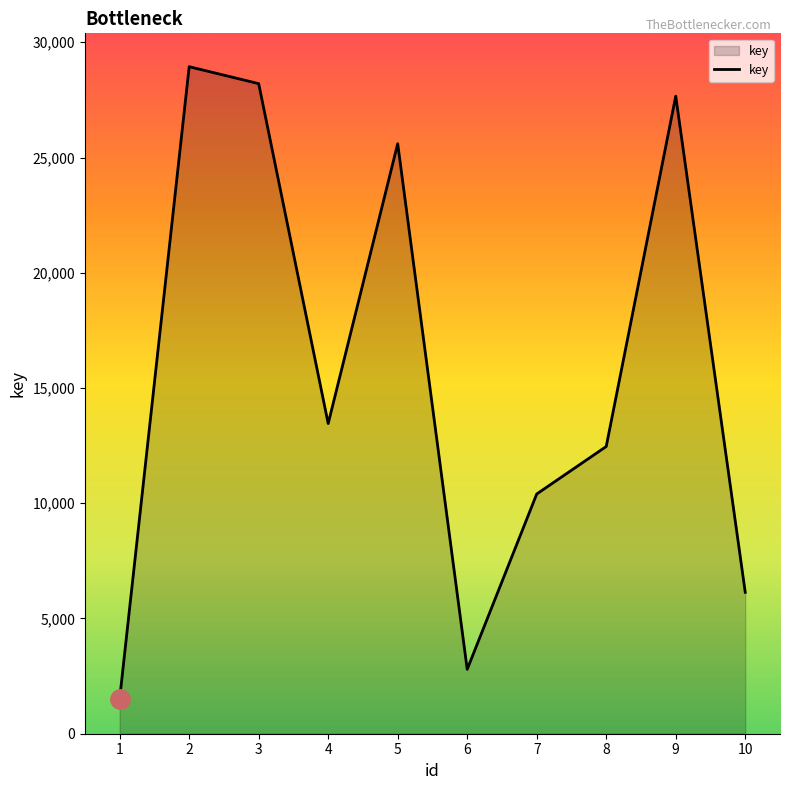

What is the change in value from 7 to 9?

+17264